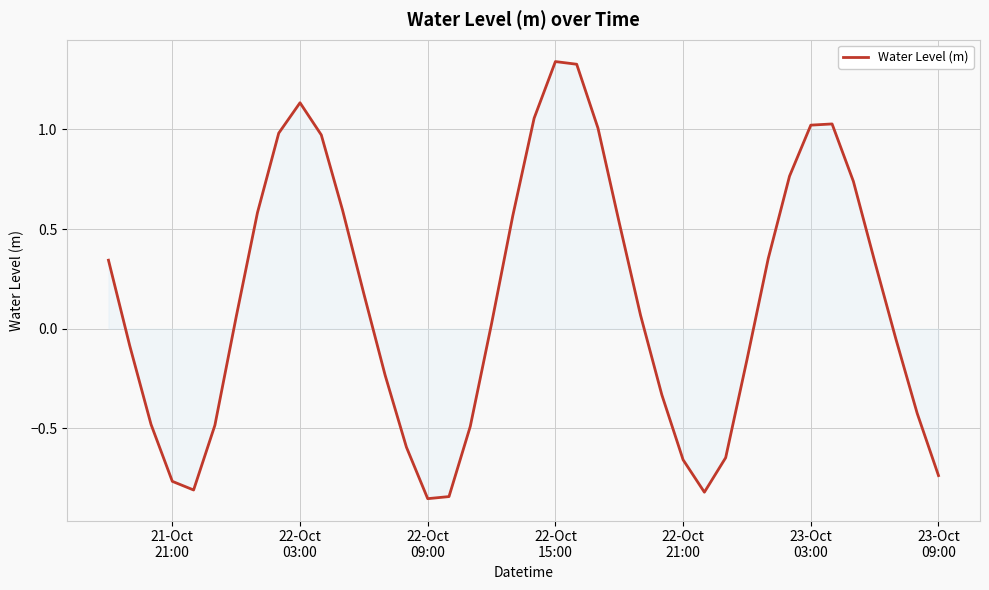

What is the difference between the maximum and minimum values?

2.2